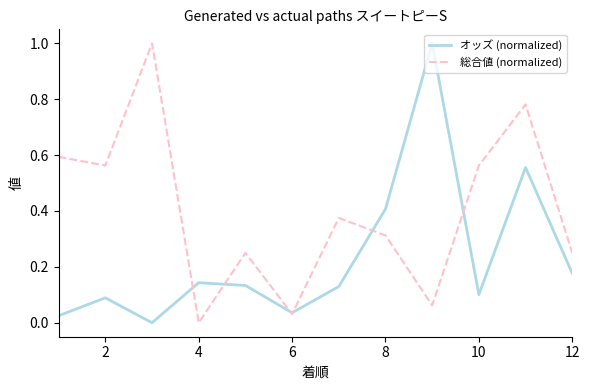

What is the highest value of the 総合値 (normalized) series?

1.0